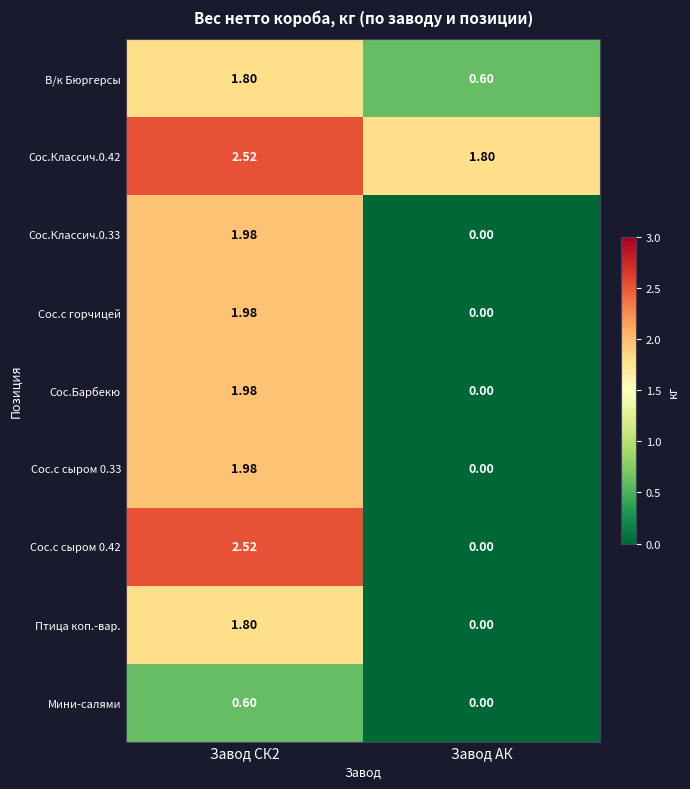

At which category does the chart reach its peak across all series?

Завод СК2